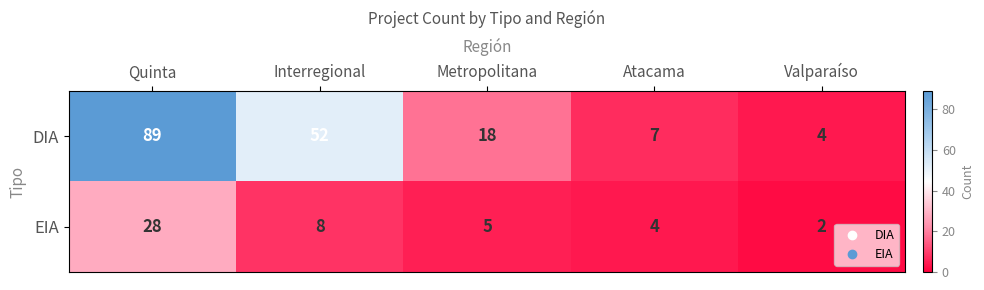

At which category does the chart reach its minimum across all series?

Valparaíso